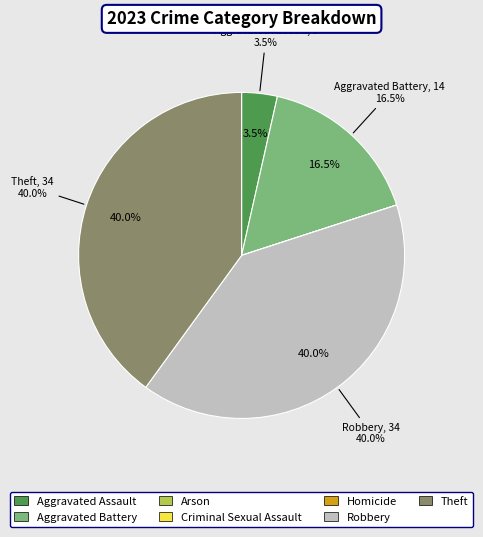

What is the change in value from Aggravated Assault to Arson?

-3